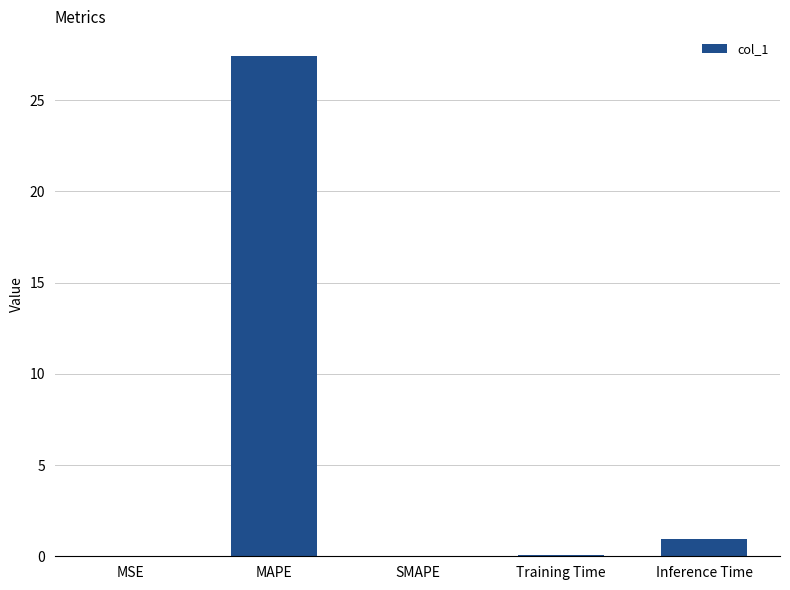

What is the difference between the values at MSE and MAPE?

27.4